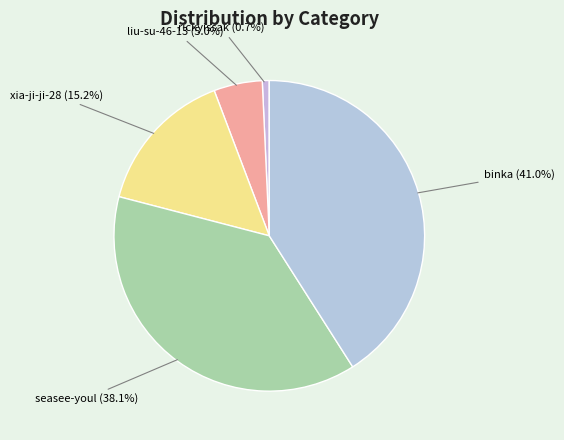

What percentage is the seasee-youl slice, to the nearest percent?

38%